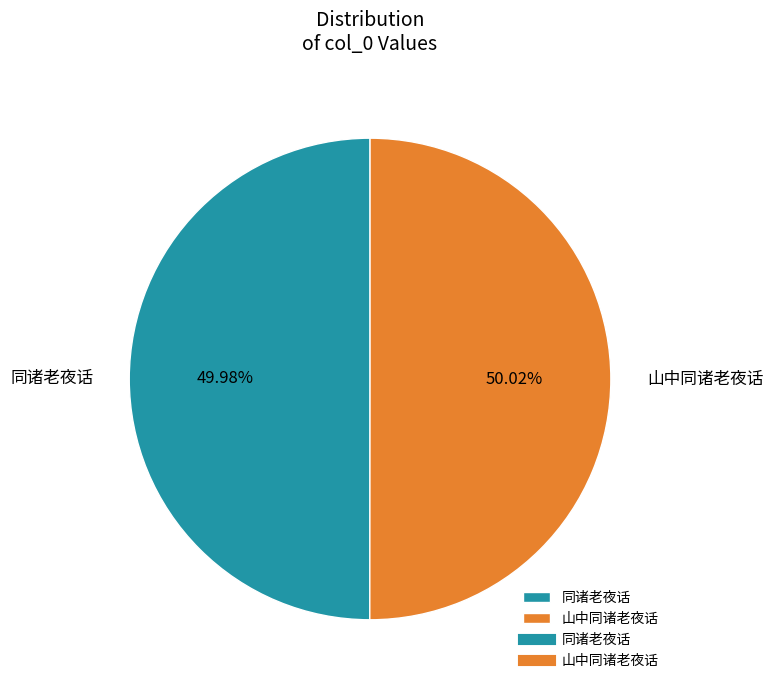

Combined, do 山中同诸老夜话 and 同诸老夜话 account for over 50%?

Yes